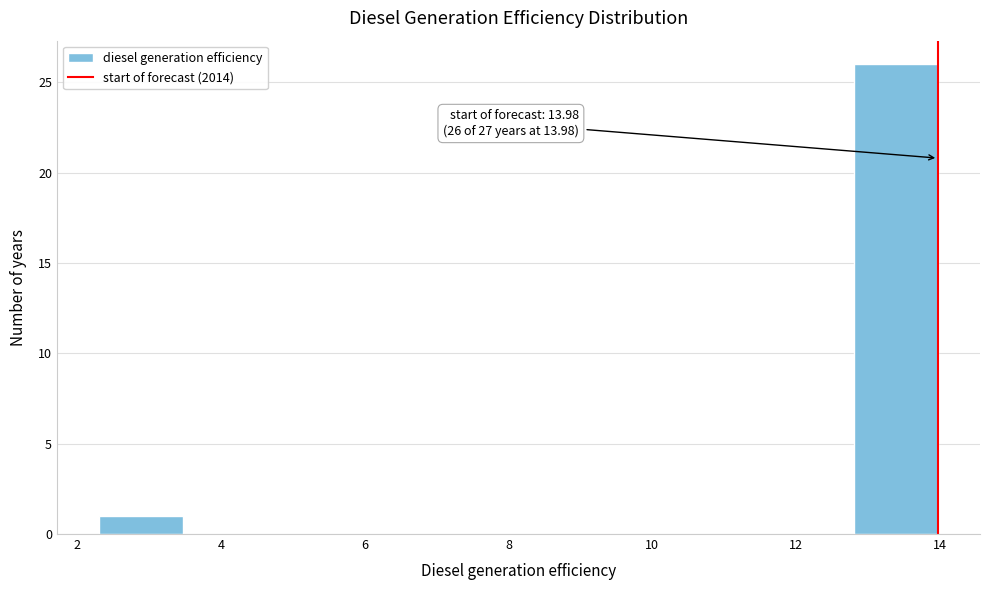

Which range on the x-axis has the tallest bar?

12.8 to 14.0